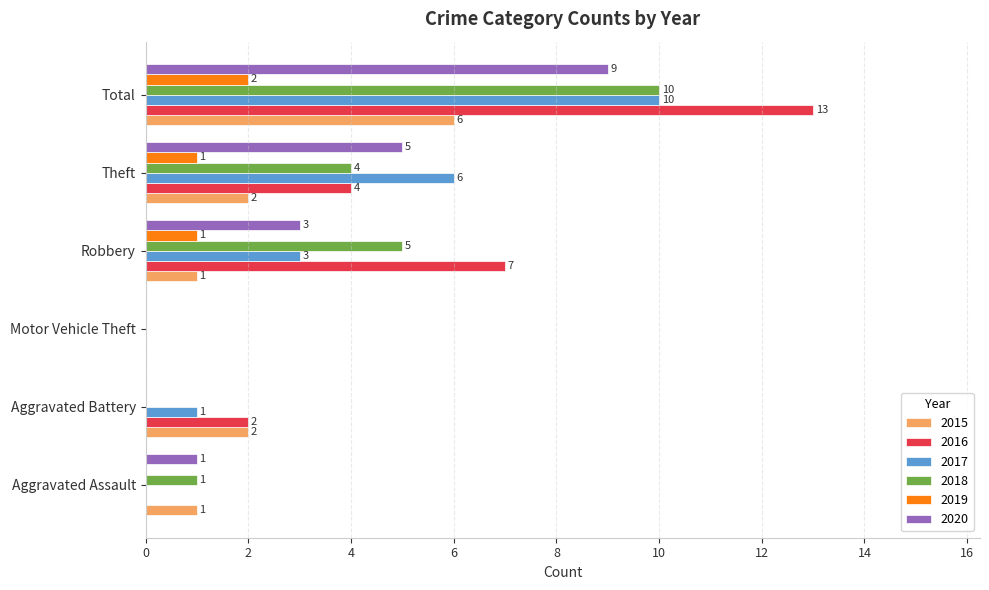

What is the sum of the 2017 values at Robbery and Total?

13